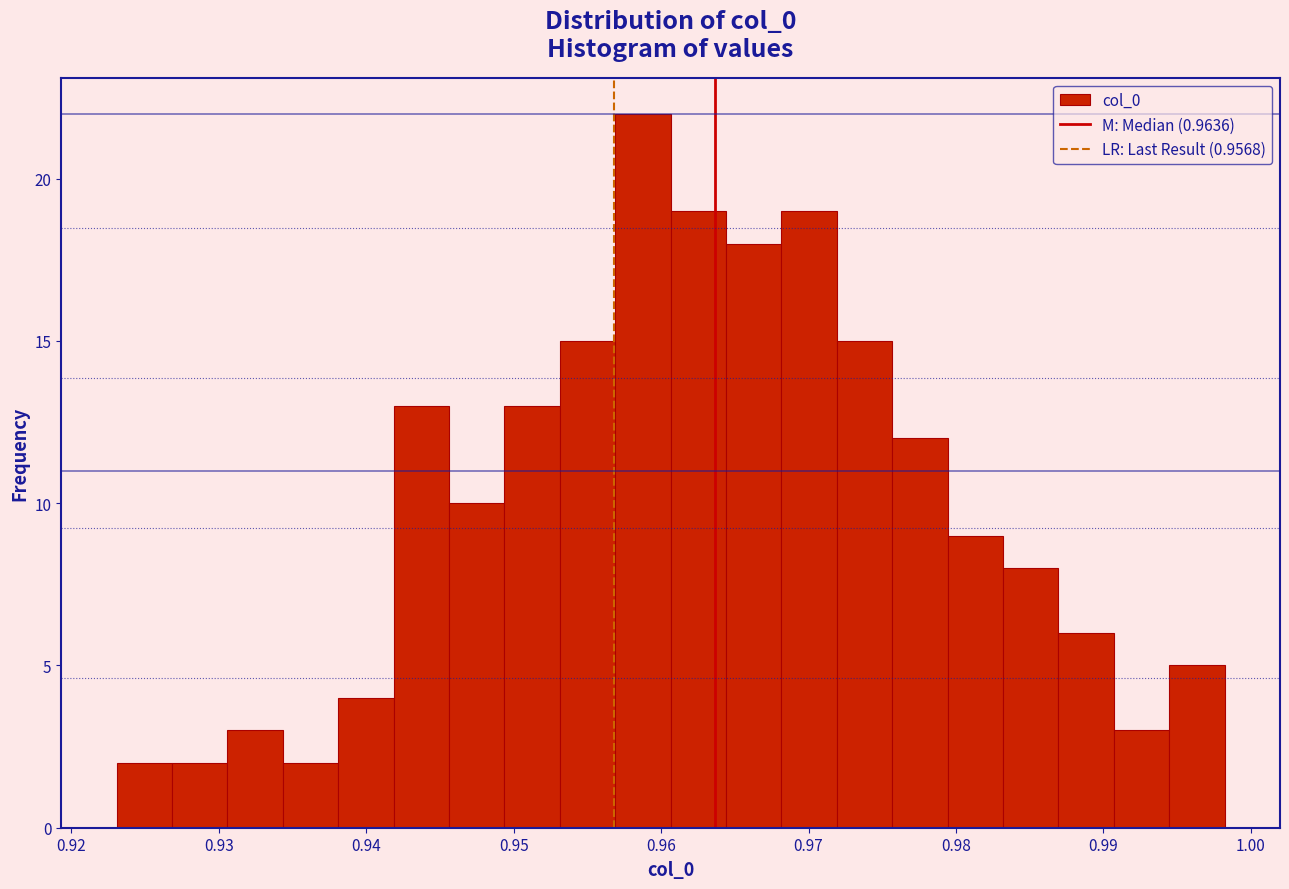

Read against the x-axis, roughly where is the centre of the tallest bar?

0.959